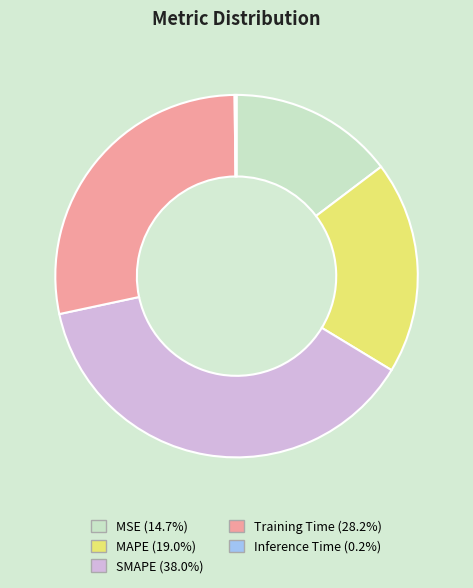

Is there any slice that represents more than half of the pie?

No